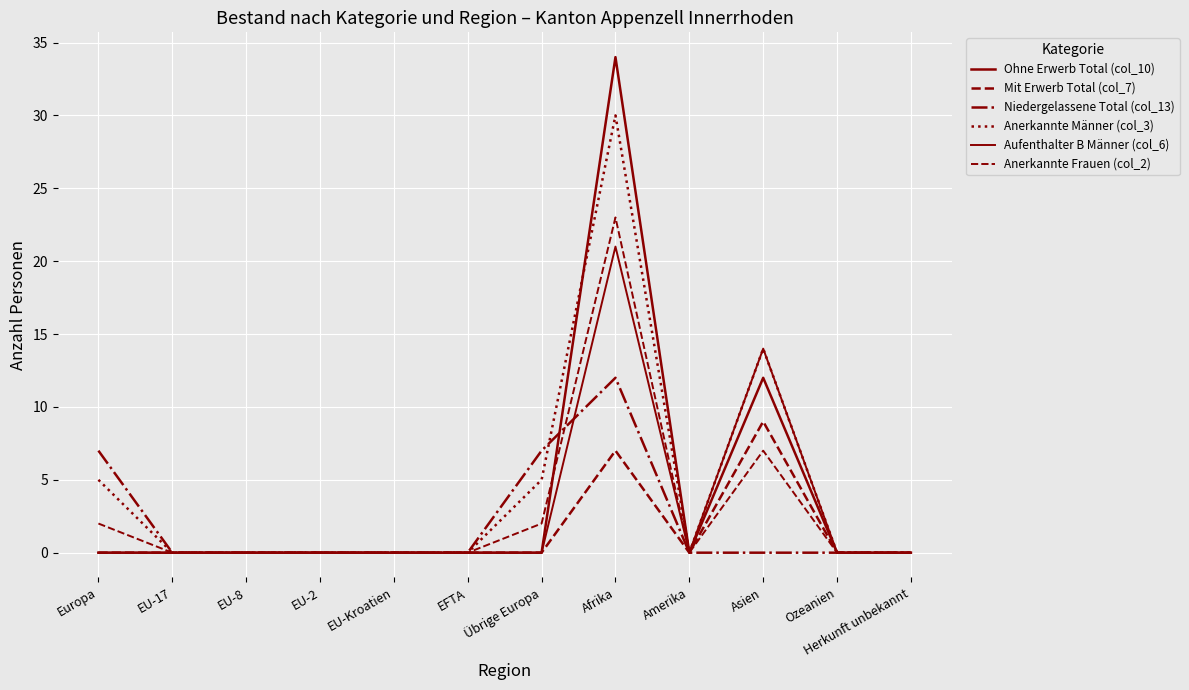

How many lines are shown in the chart?

6